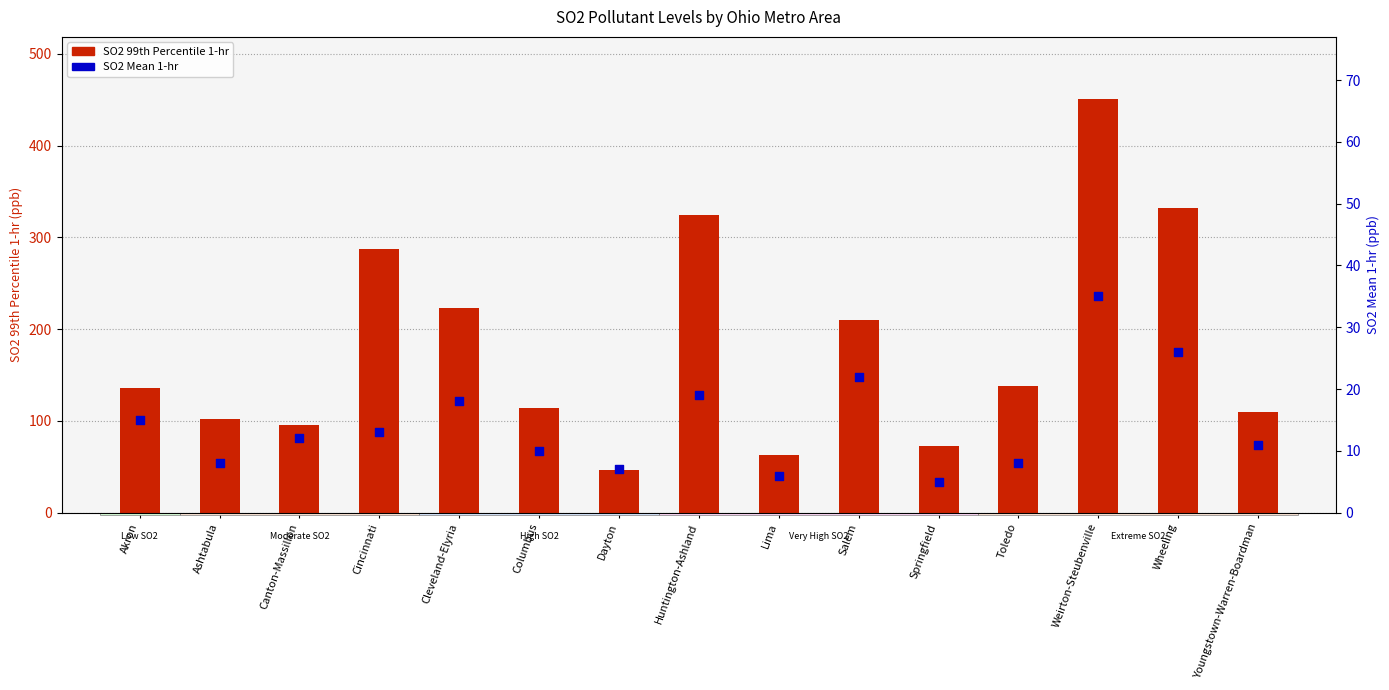

At which category is the sum across all series the highest?

Weirton-Steubenville